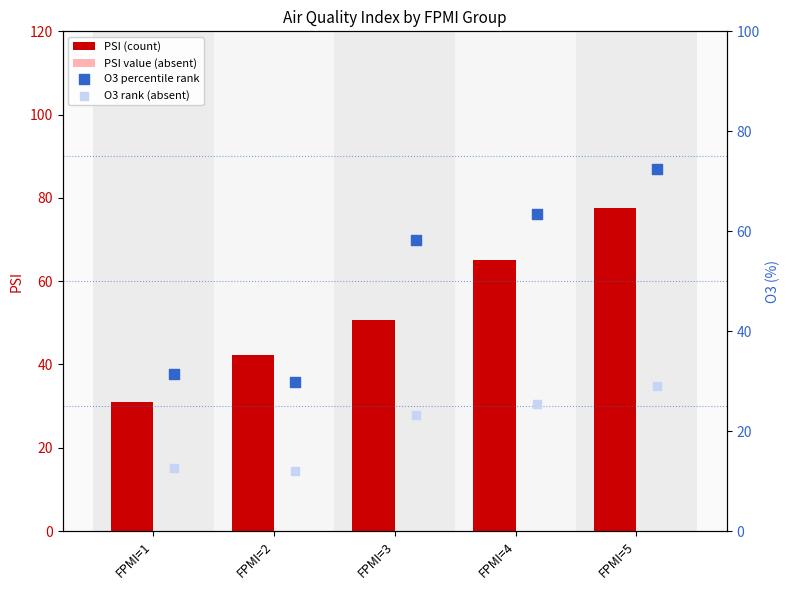

What is the total value across all series at FPMI=5?

210.0